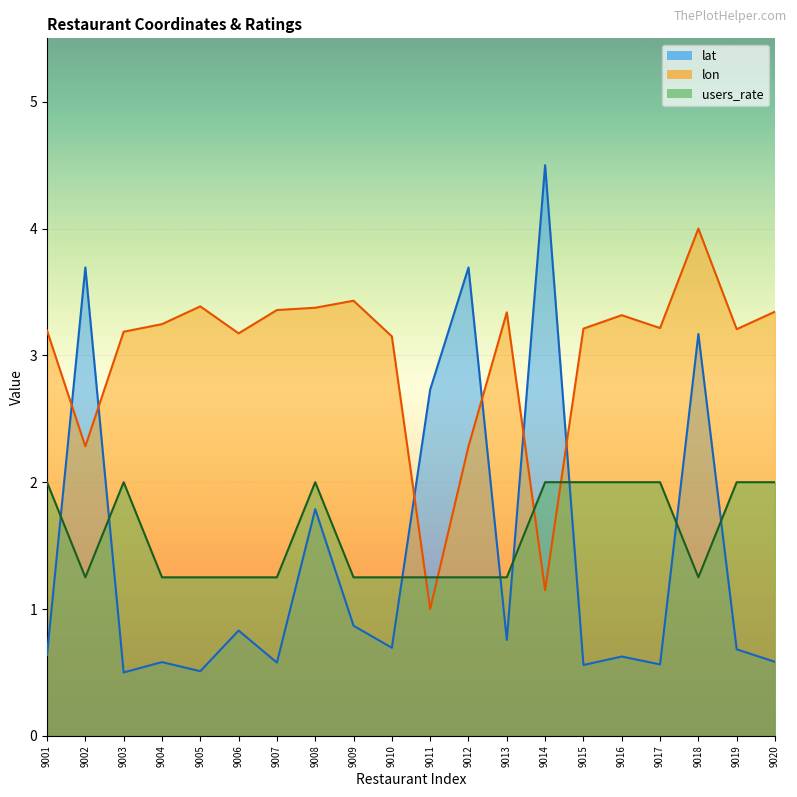

How many lines are shown in the chart?

3